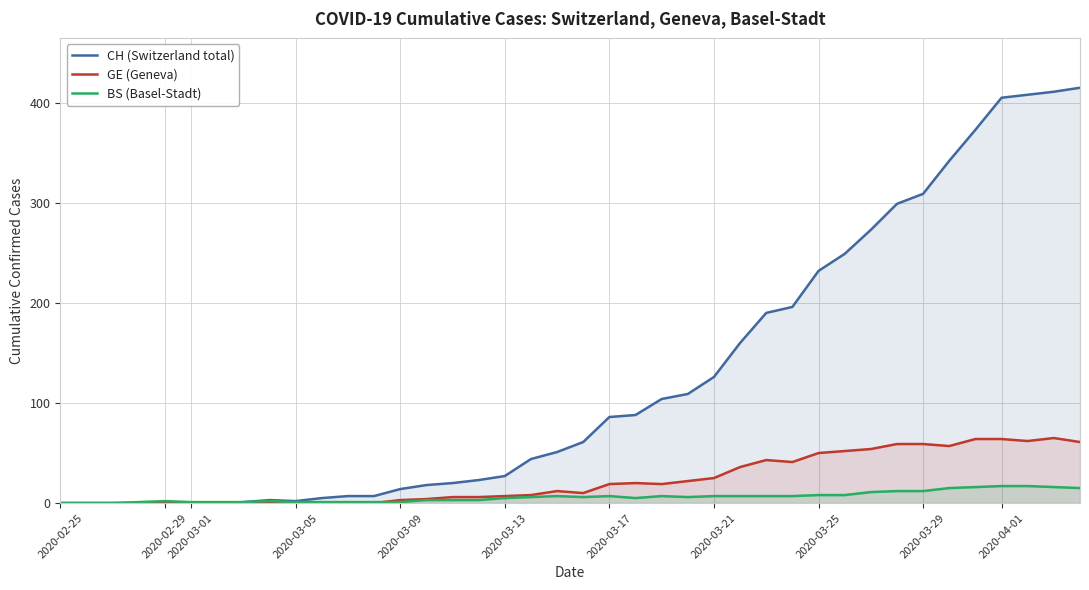

What is the approximate value of BS (Basel-Stadt) at 2020-04-01?

17